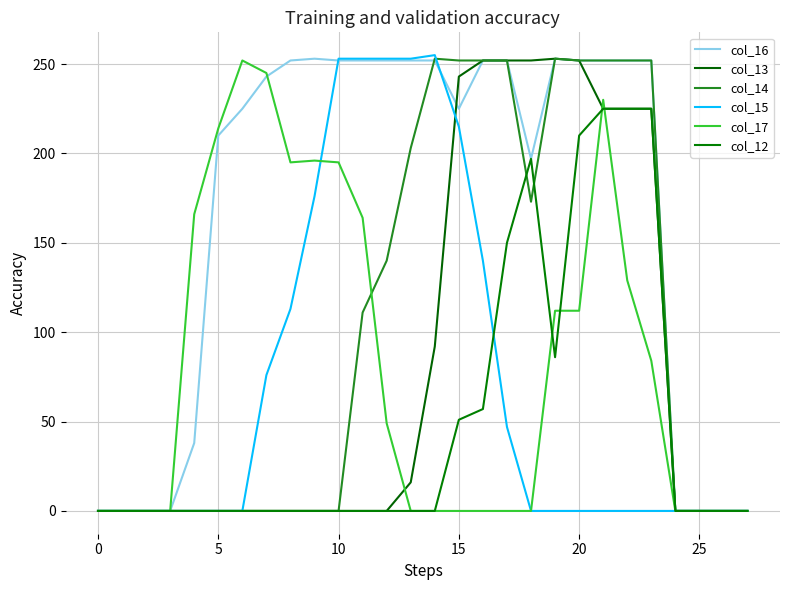

Does the chart have visible grid lines?

Yes